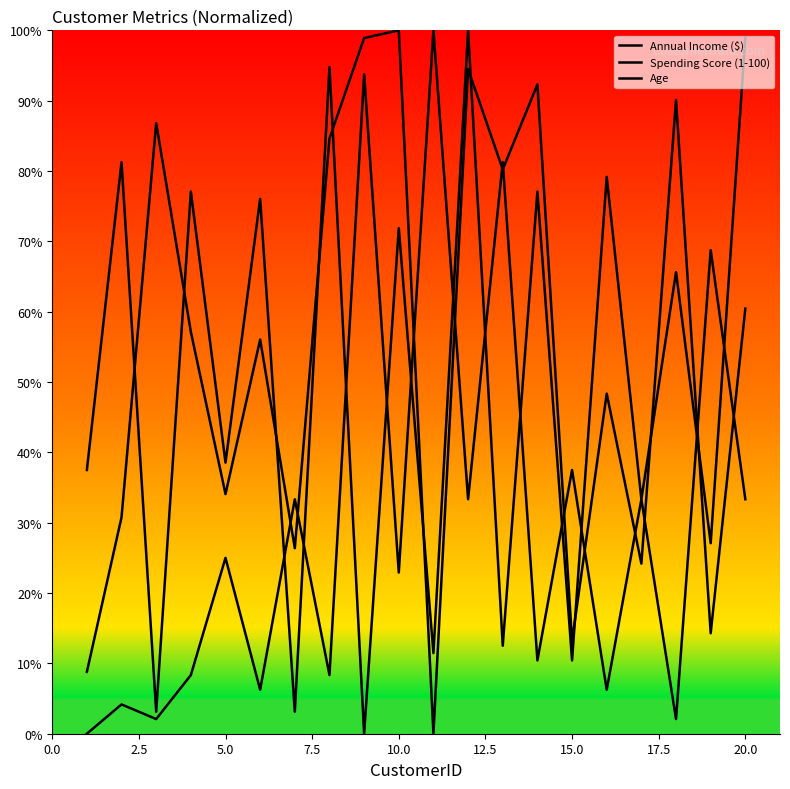

How many lines are shown in the chart?

3